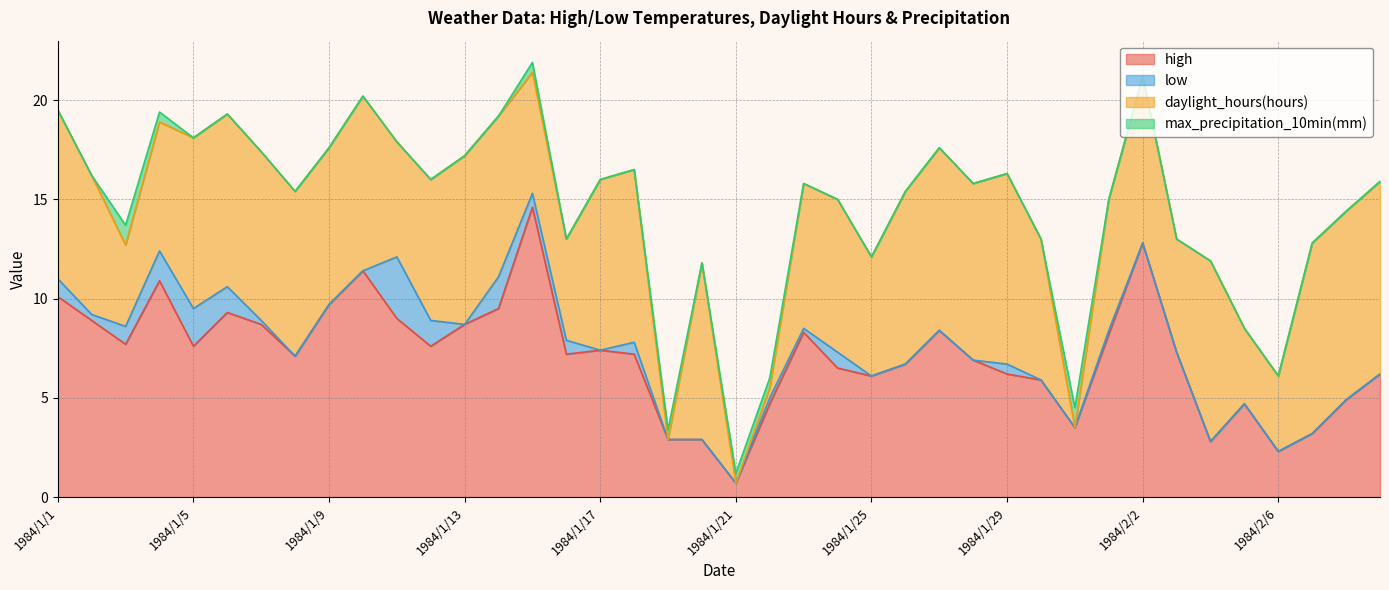

Is it true that high equals 0.7 at 1984/1/21?

True